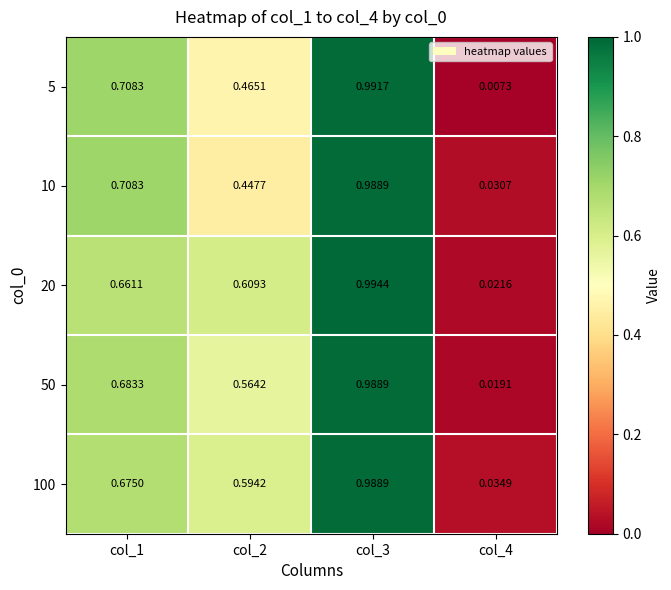

Count the number of categories in the chart.

4